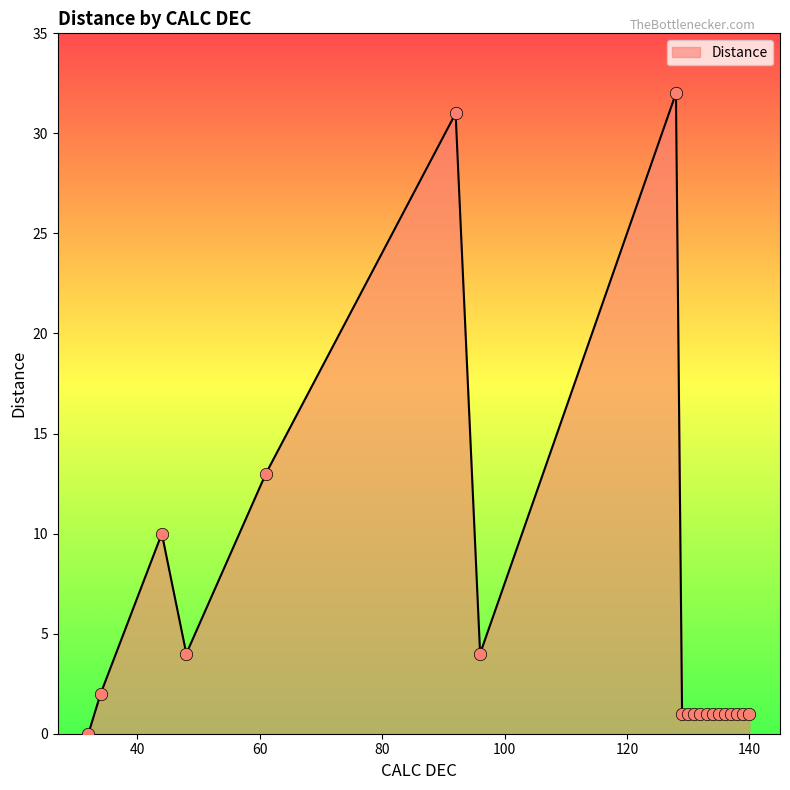

What is the difference between the maximum and minimum values?

32